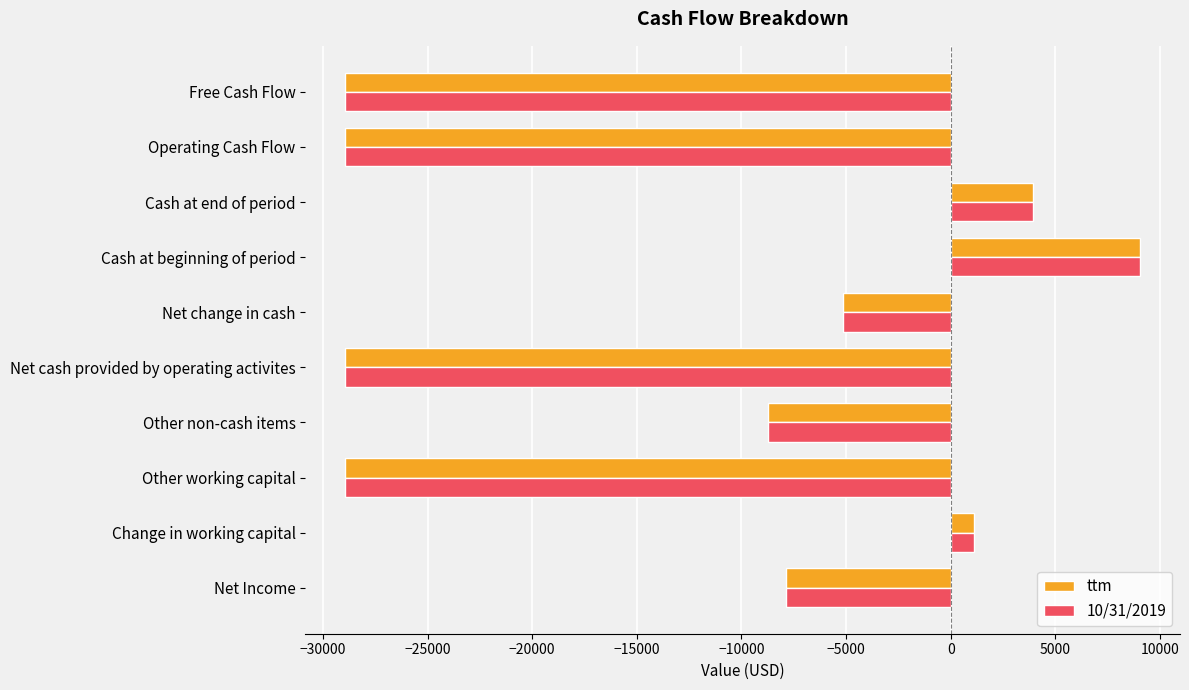

Where is ttm nearest to the value -9939?

Other non-cash items